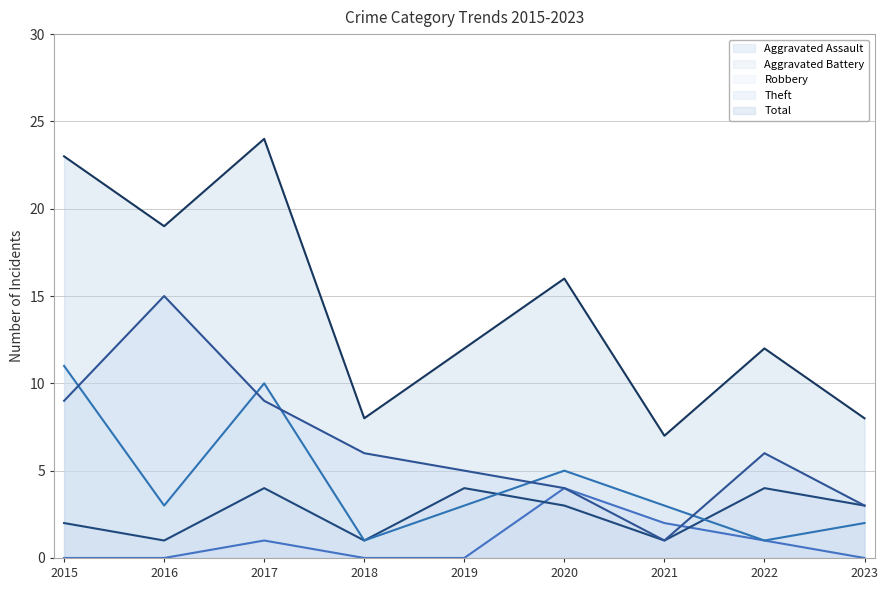

How many data points in Aggravated Battery are less than 3?

4